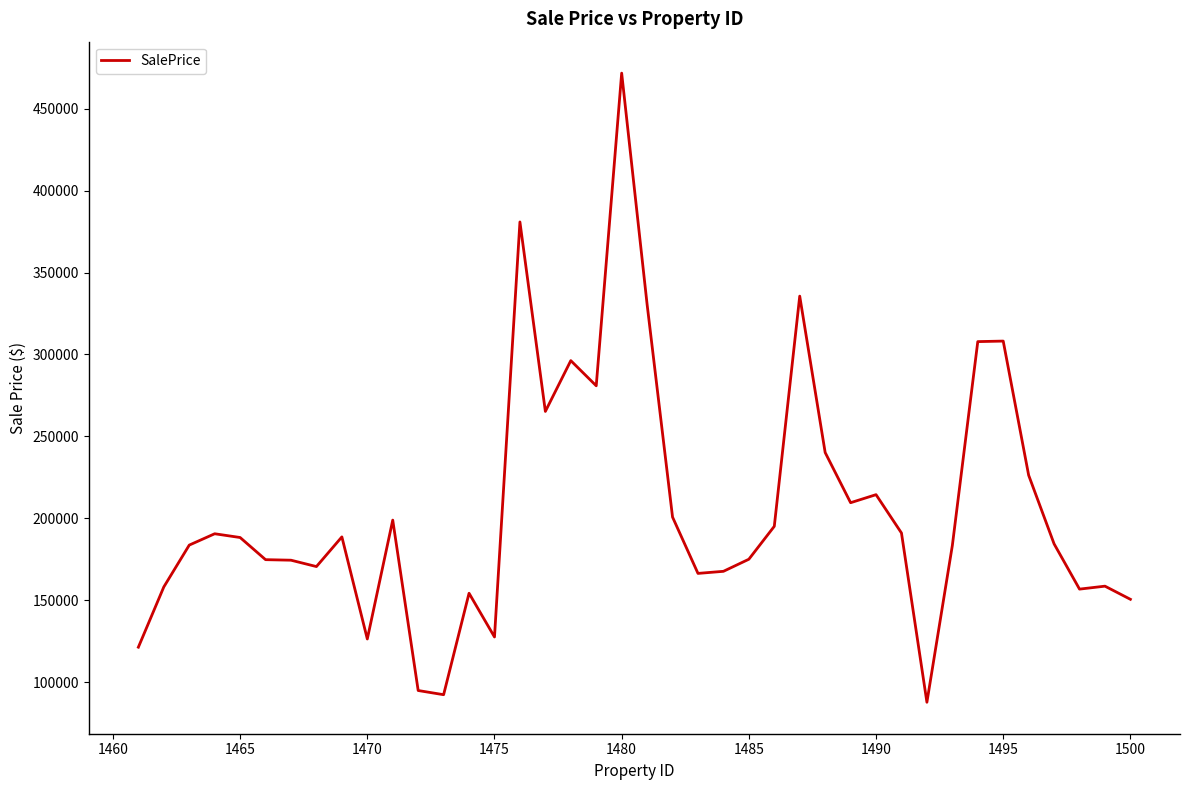

What is the greatest value displayed?

471742.5